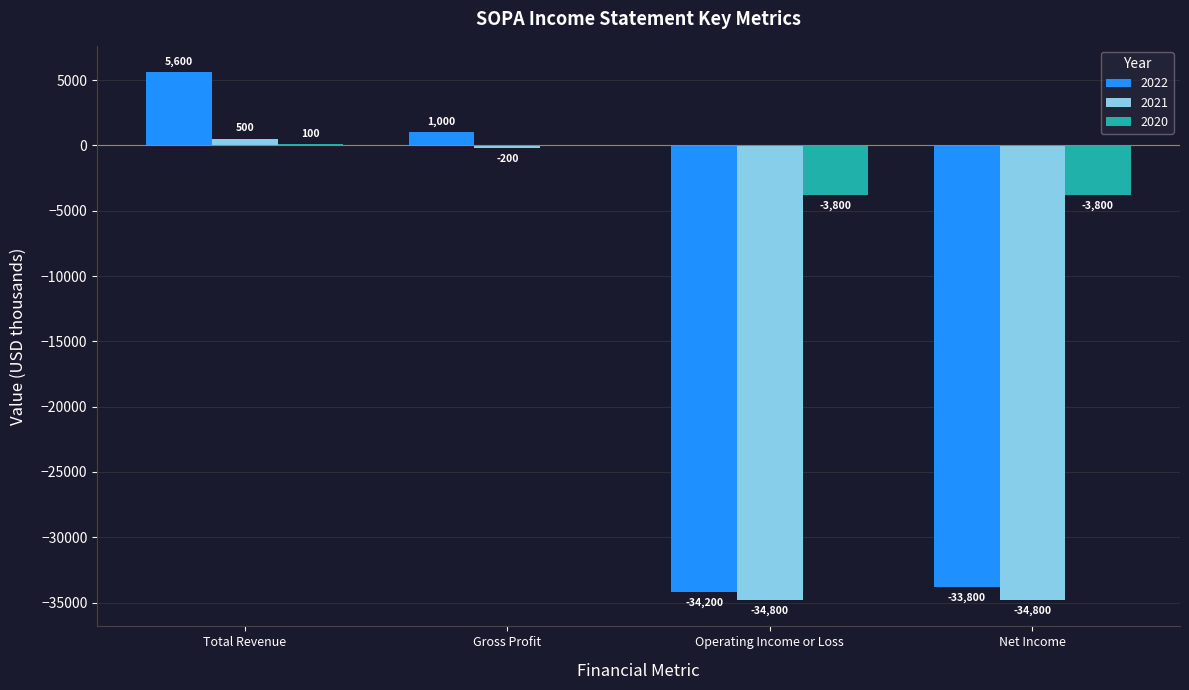

Is it true that 2022 equals -34200 at Operating Income or Loss?

True